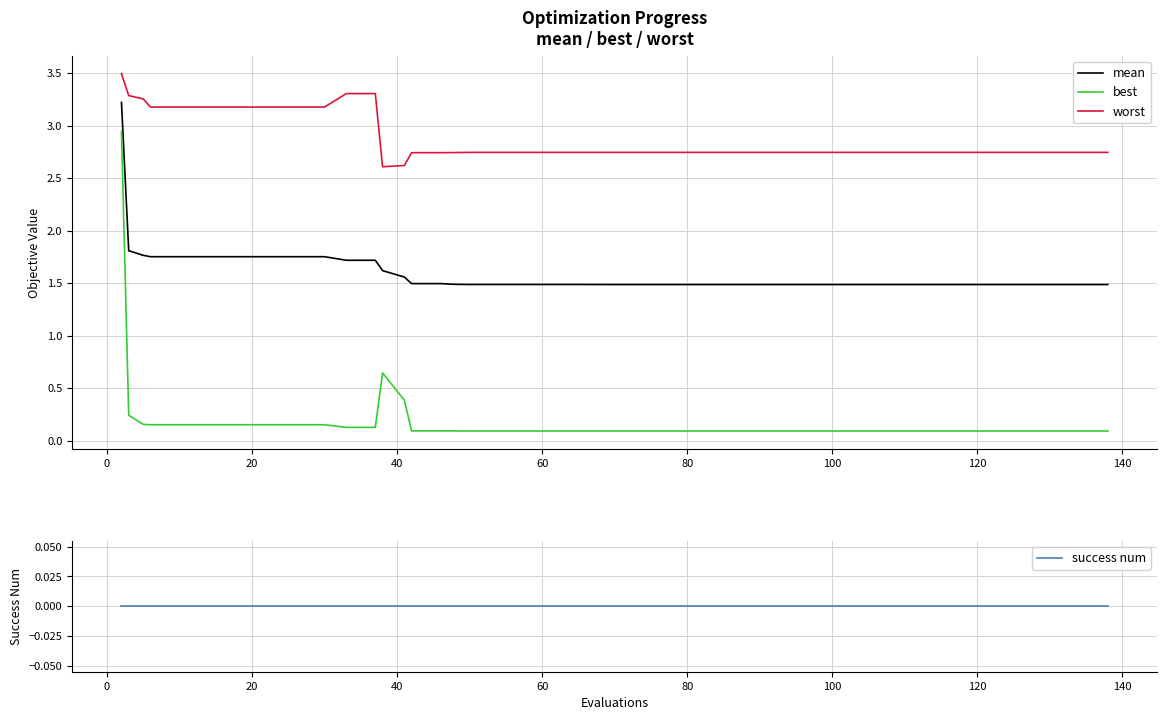

Does the chart display data point markers on the line(s)?

No